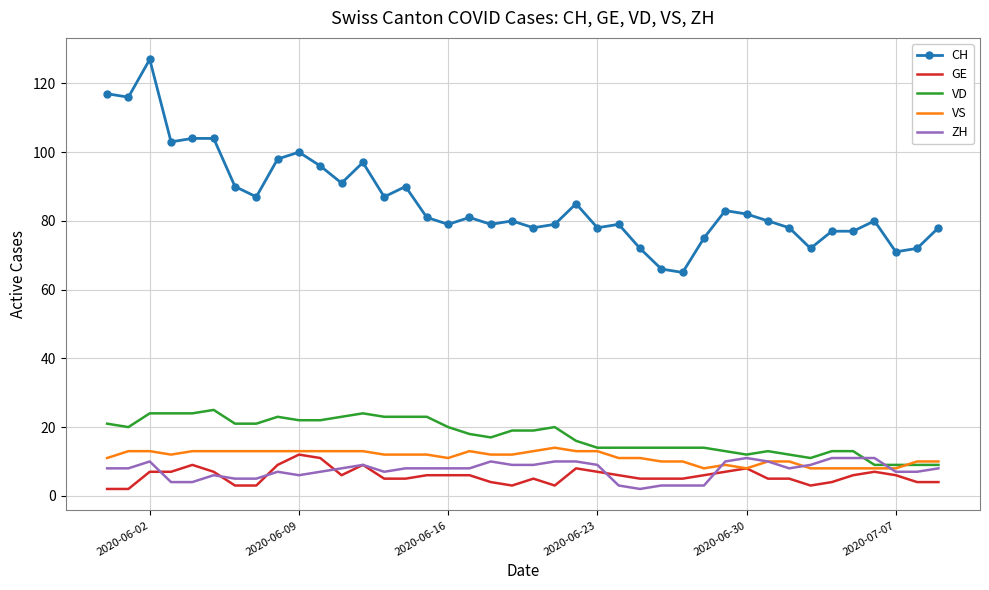

True or false: VD and CH intersect in this chart.

False